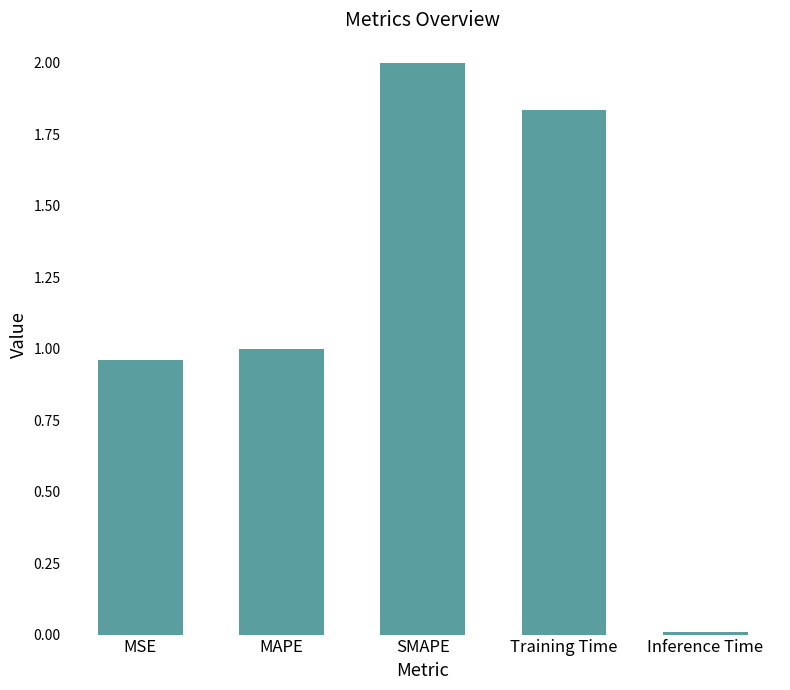

At which label is the value closest to 1?

MAPE